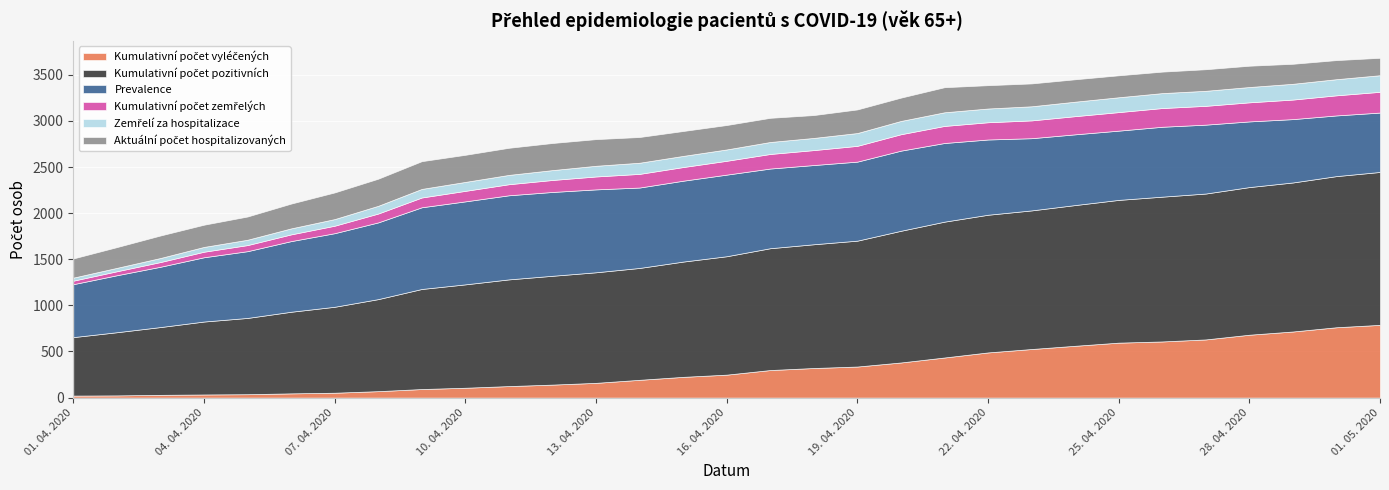

What are all the series names shown in the legend?

Kumulativní počet vyléčených, Kumulativní počet pozitivních, Prevalence, Kumulativní počet zemřelých, Zemřelí za hospitalizace, Aktuální počet hospitalizovaných